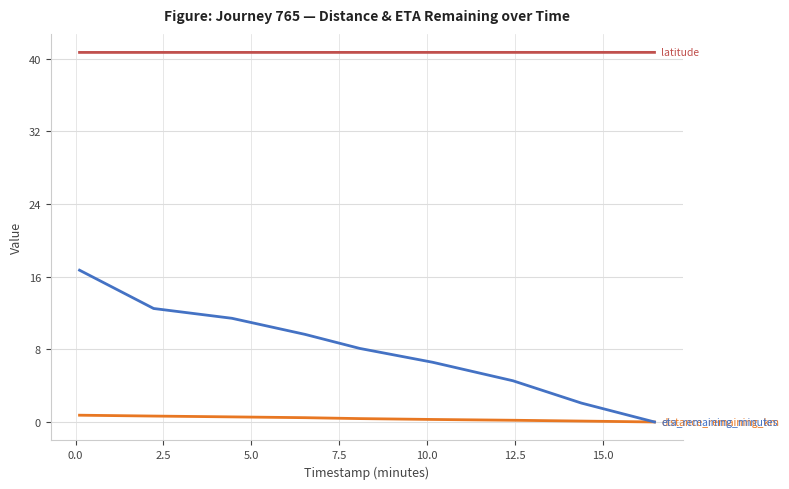

What is the greatest value displayed?

40.7